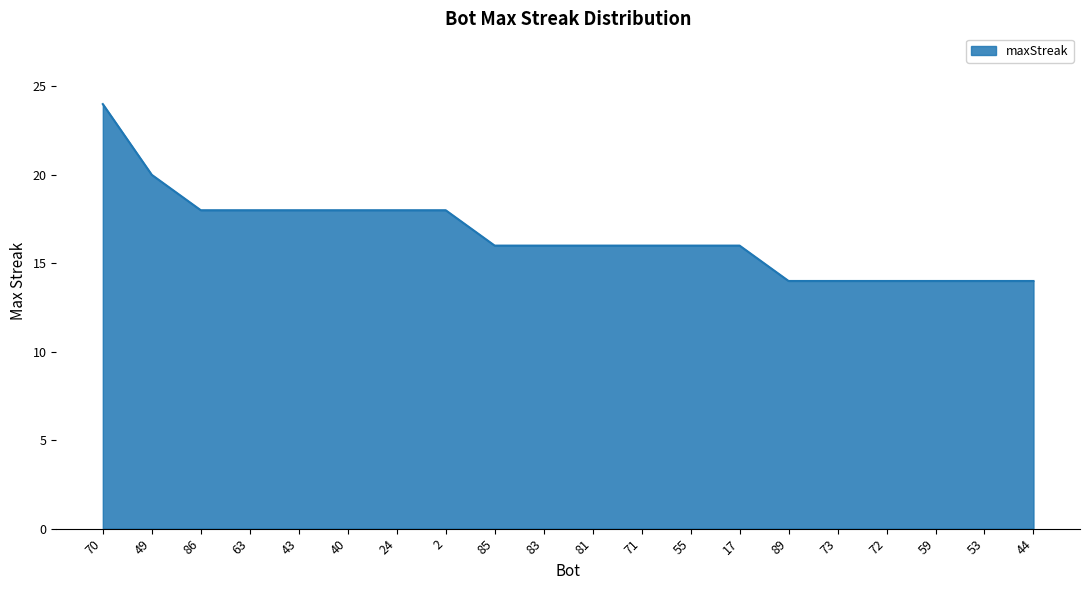

What is the difference between the maximum and minimum values?

10